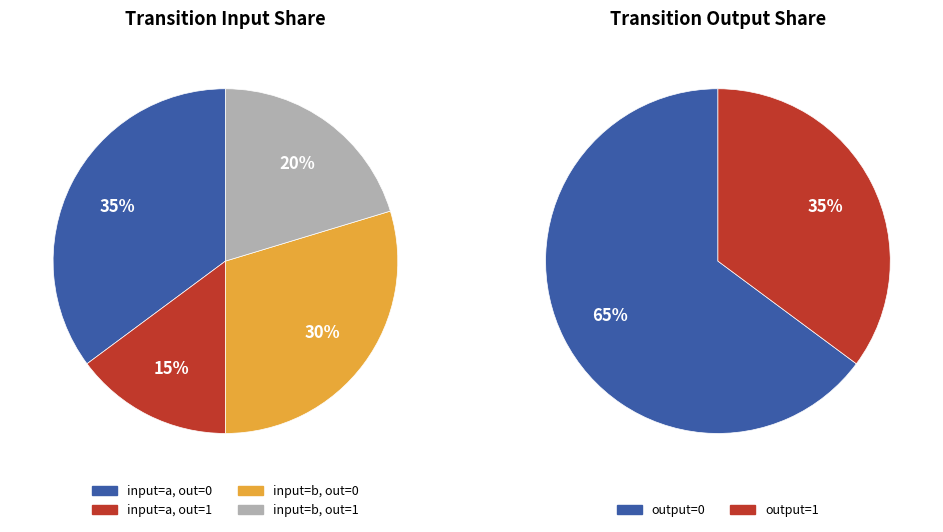

Do output=1, input=b and output=0, input=a together represent more than half of the pie?

Yes